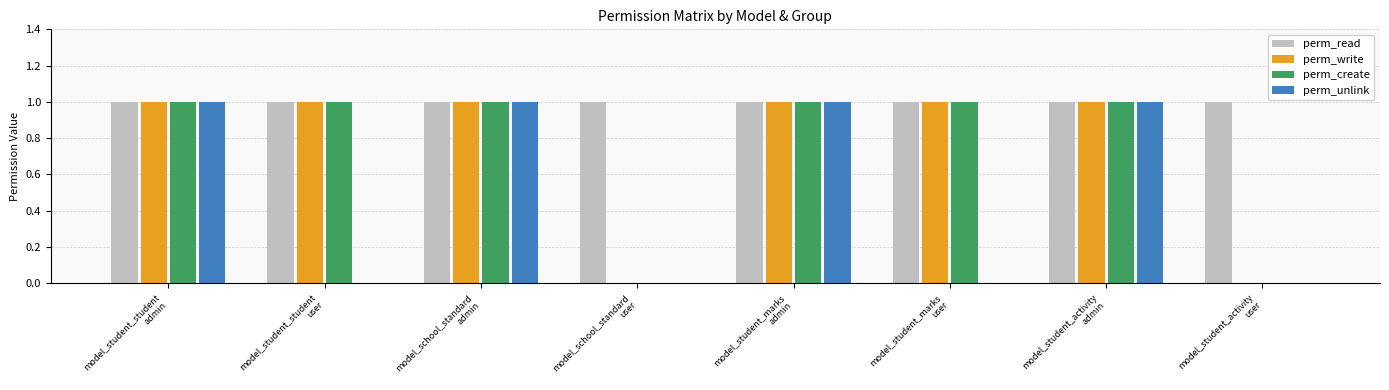

Which series has the largest total across all categories?

perm_read